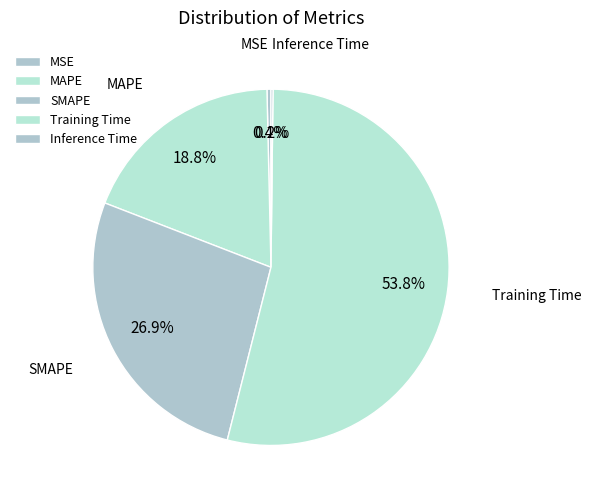

Between Training Time and MSE, which is larger?

Training Time